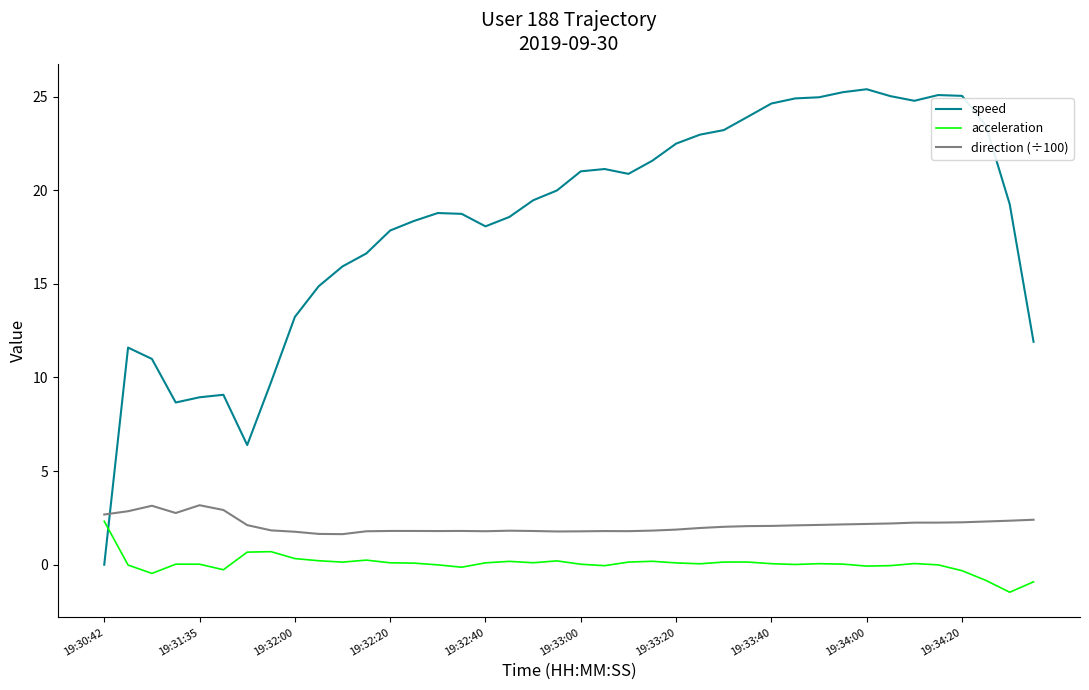

What is the difference between the maximum and minimum values in the acceleration series?

3.8